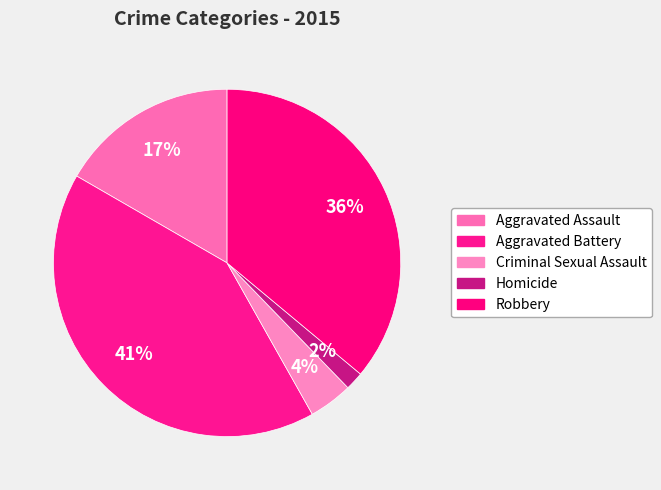

How many slices are in this pie chart?

5